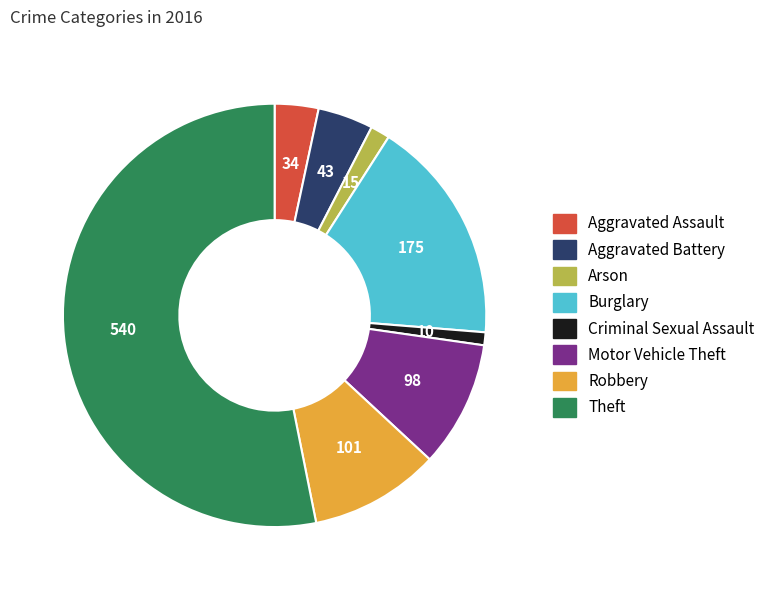

Combined, do Aggravated Battery and Aggravated Assault account for over 50%?

No